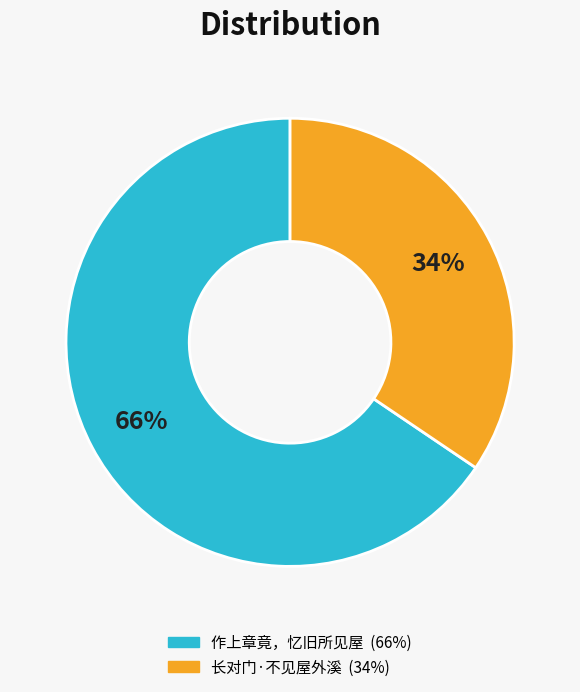

Approximately how many times larger is the value at 长对门·不见屋外溪 compared to 作上章竟，忆旧所见屋?

0.5